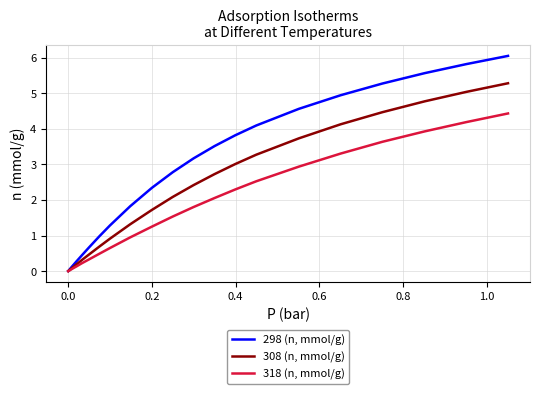

How many lines are shown in the chart?

3